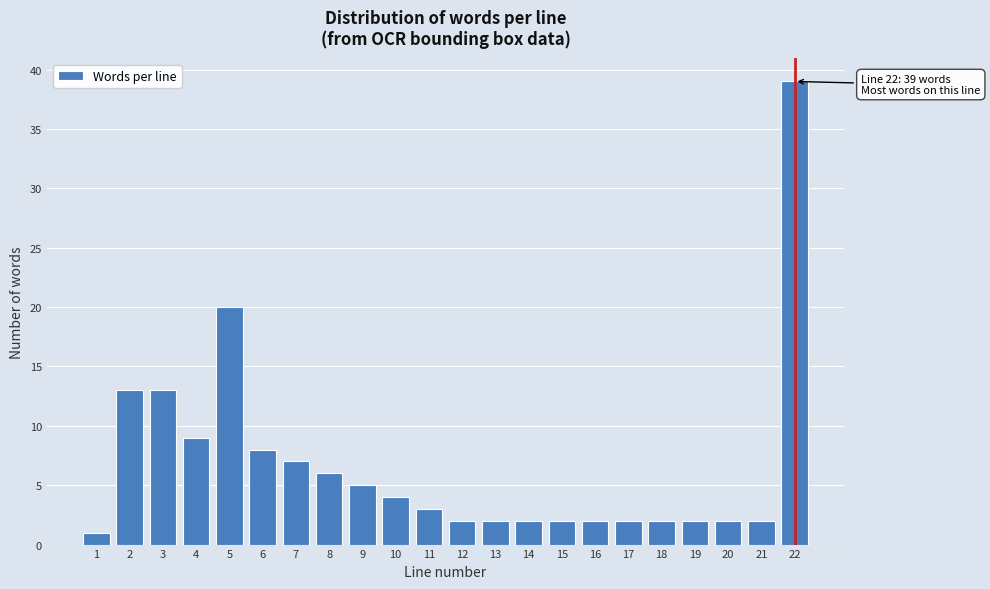

Reading right to left, transcribe all the data shown in this chart.

22=39	21=2	20=2	19=2	18=2	17=2	16=2	15=2	14=2	13=2	12=2	11=3	10=4	9=5	8=6	7=7	6=8	5=20	4=9	3=13	2=13	1=1